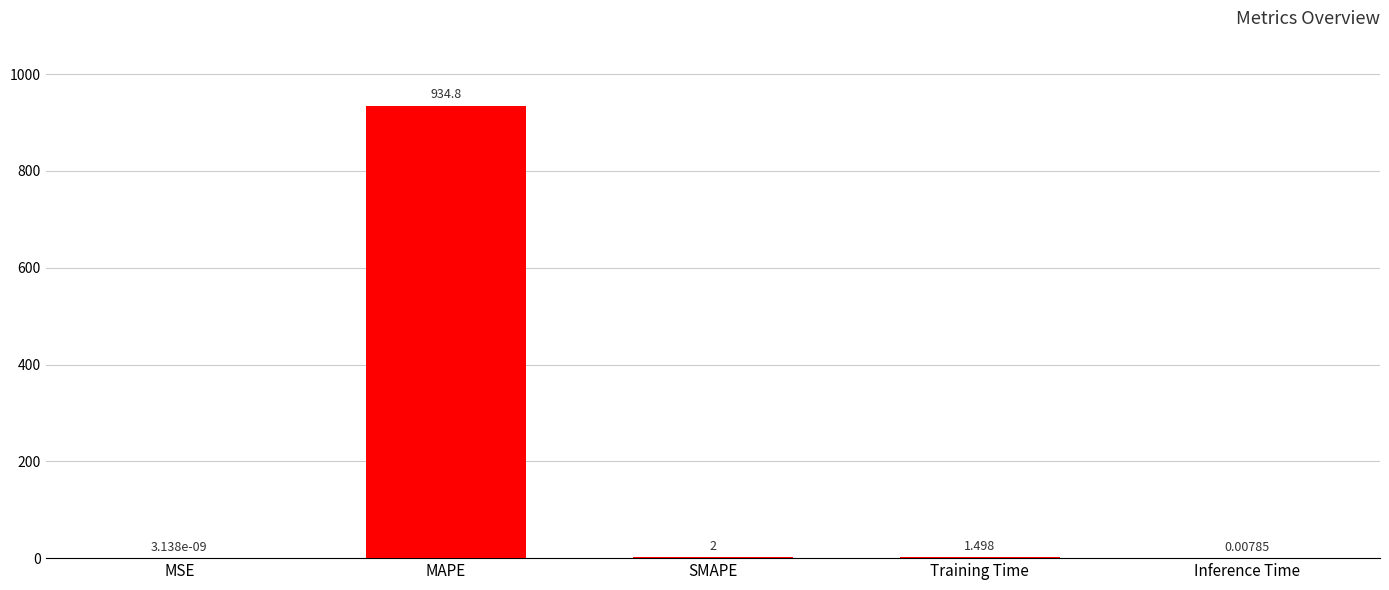

At which label does the data first exceed 1?

MAPE